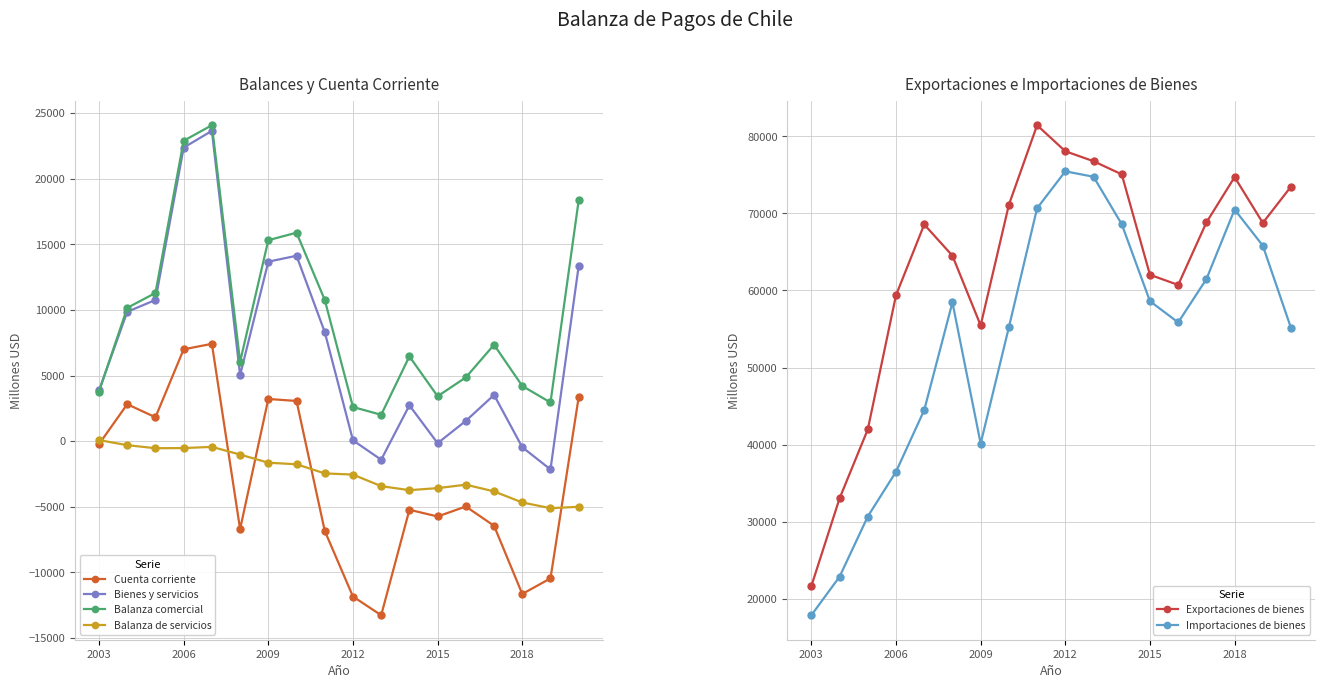

The Balanza comercial series shows 3426 at 2015. True or false?

True